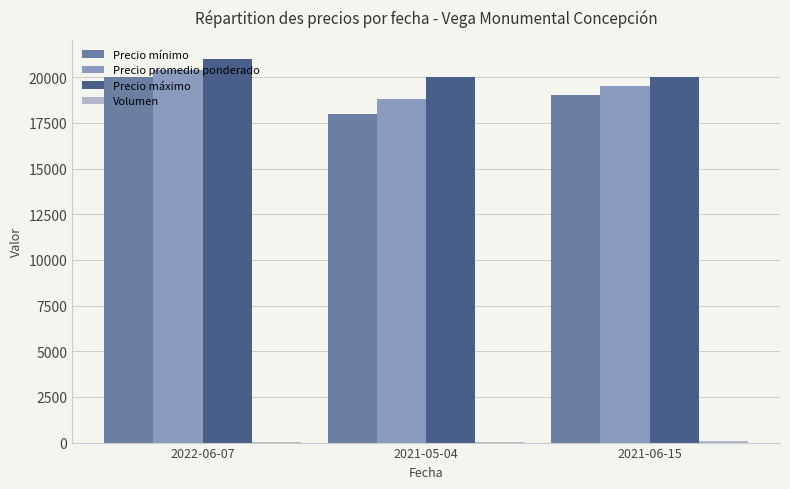

Is the value of Precio promedio ponderado at 2021-06-15 greater than the value of Precio mínimo at 2021-05-04?

Yes